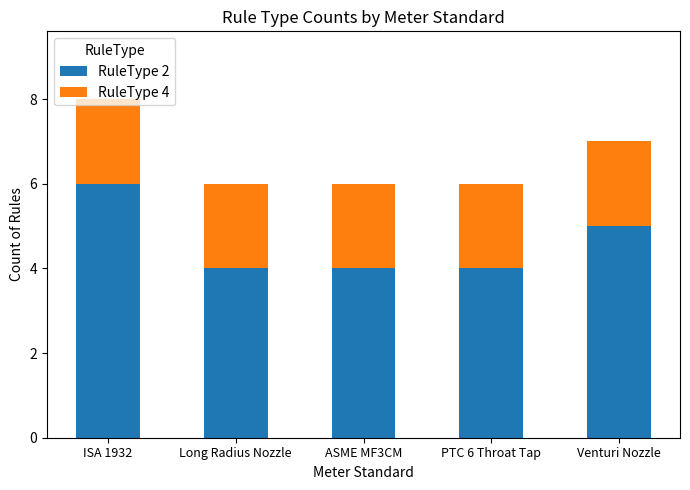

The RuleType 2 series shows 5 at Venturi Nozzle. True or false?

True